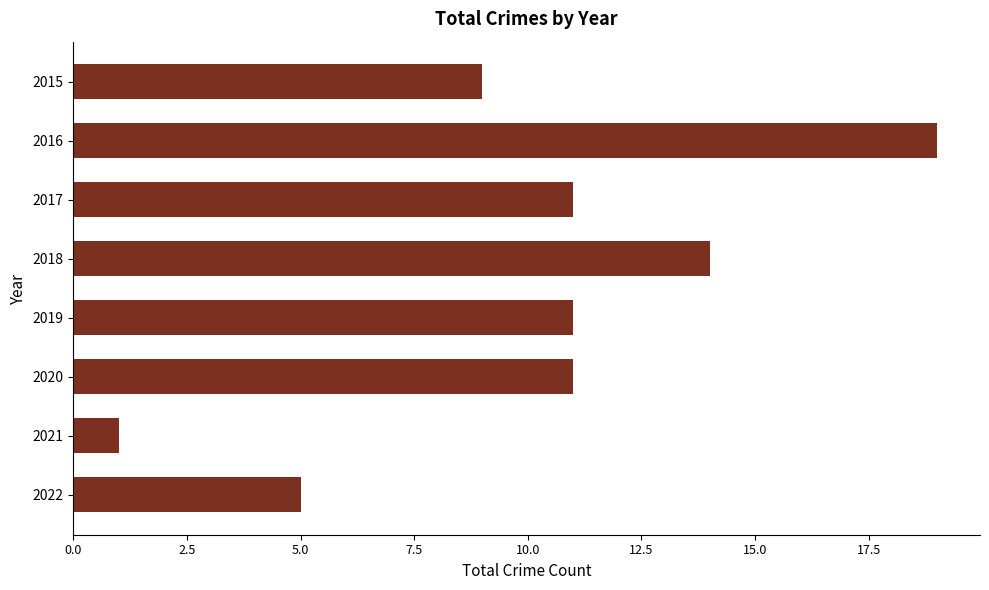

What value does the data have at 2018?

14